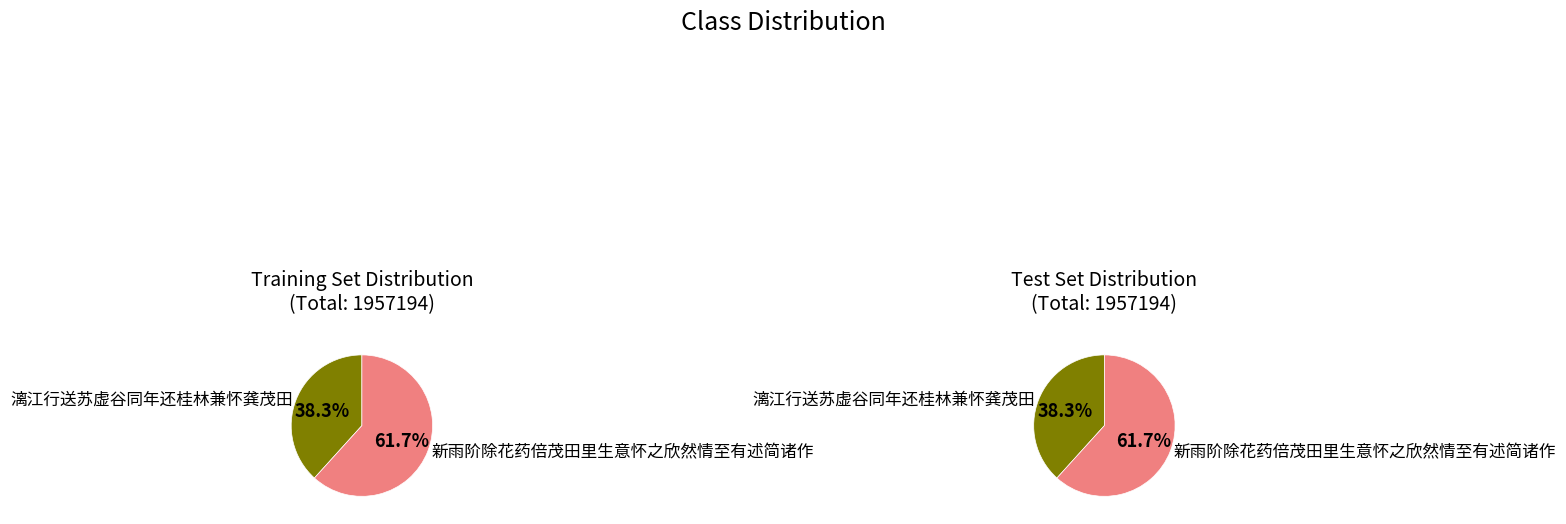

To the nearest percent, what is the average slice percentage?

50%